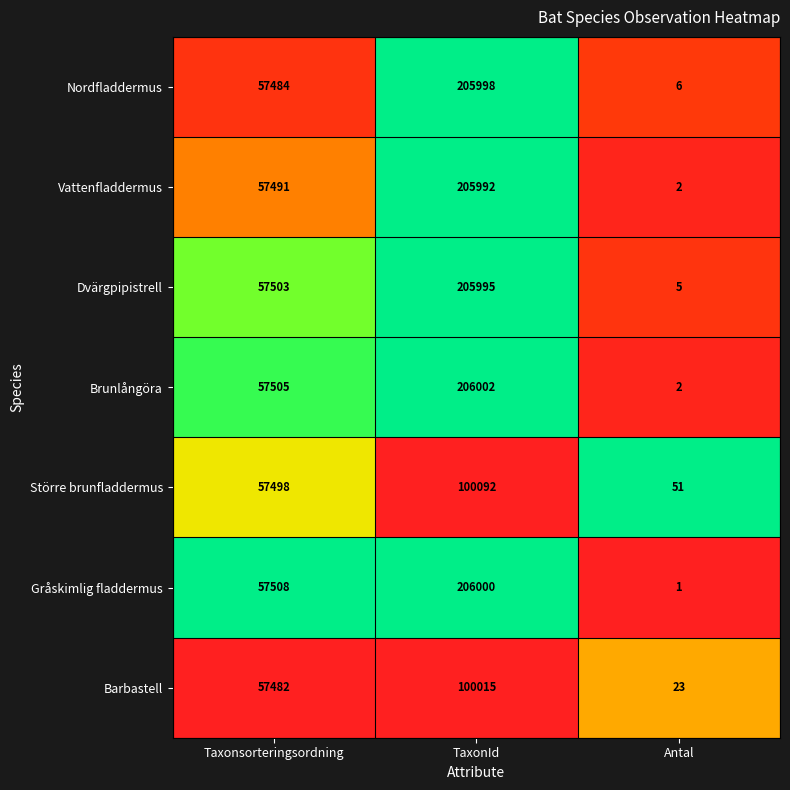

The value of Dvärgpipistrell at Taxonsorteringsordning is 35588. True or false?

False